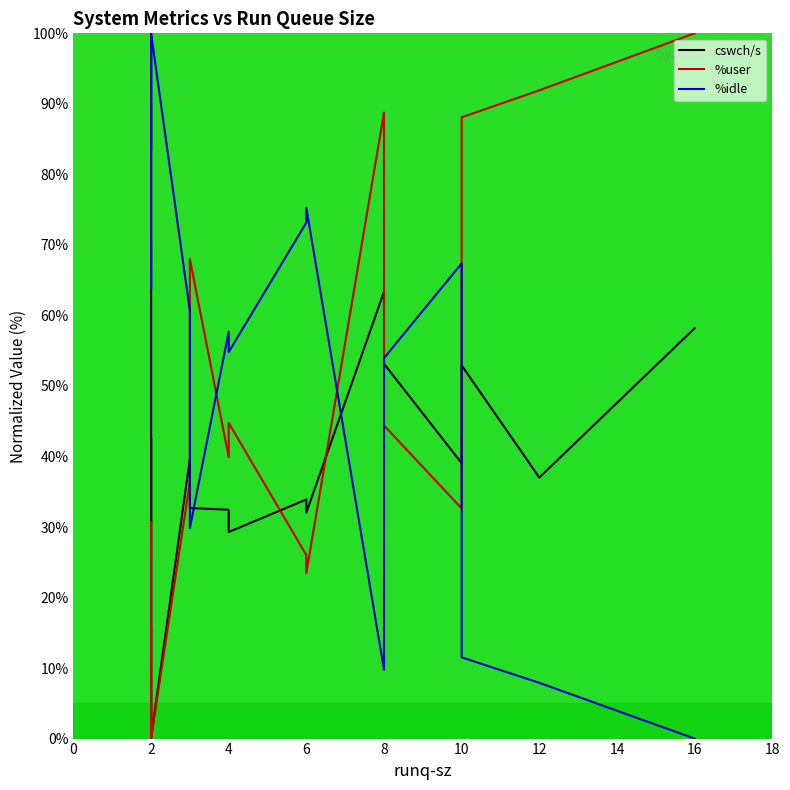

Reading left to right, what are all the values shown in this chart?

cswch/s: 30.7	100.0	2.8	42.5	0.3	0.0	0.0	0.1	39.7	32.7	32.4	29.3	33.9	32.0	63.4	53.1	39.1	49.4	52.9	37.0	58.2
%user: 26.0	30.8	0.1	15.8	0.1	0.0	0.0	0.0	36.4	68.0	39.9	44.8	26.0	23.5	88.8	44.4	32.6	81.7	88.1	91.9	100.0
%idle: 70.5	63.8	98.5	83.3	99.9	99.9	99.9	100.0	60.7	29.9	57.7	54.8	73.2	75.2	9.8	54.0	67.4	18.2	11.5	7.9	0.0